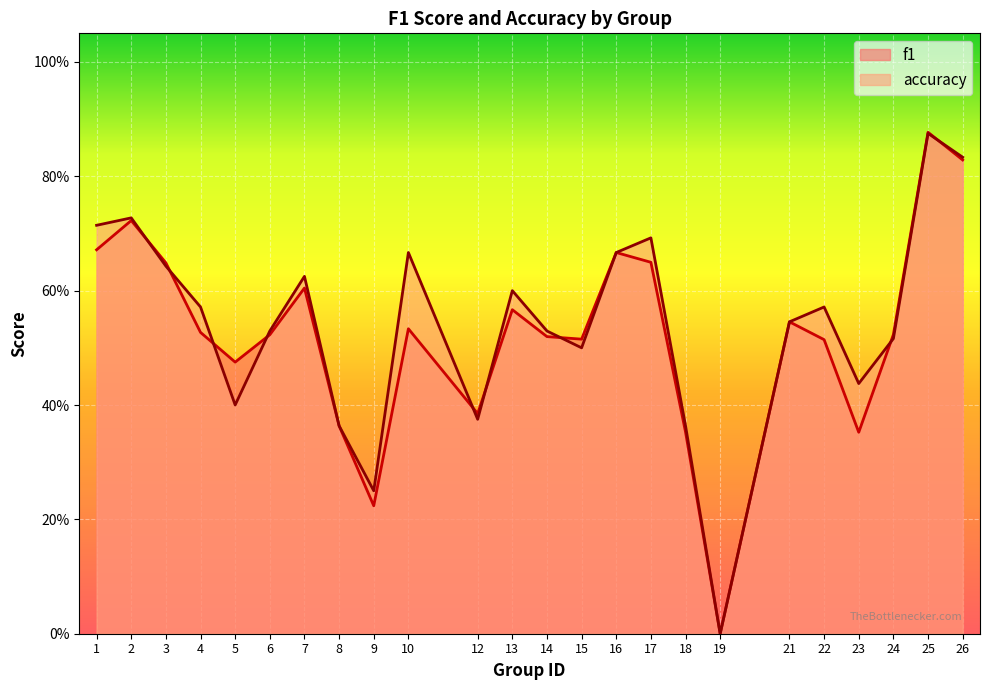

What value does the f1 series have at 7?

0.6